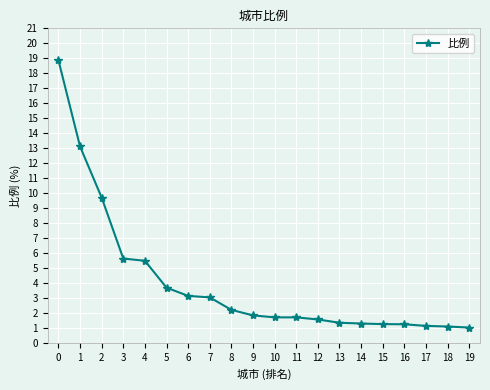

Approximately how many times larger is the value at 8 compared to 19?

2.1